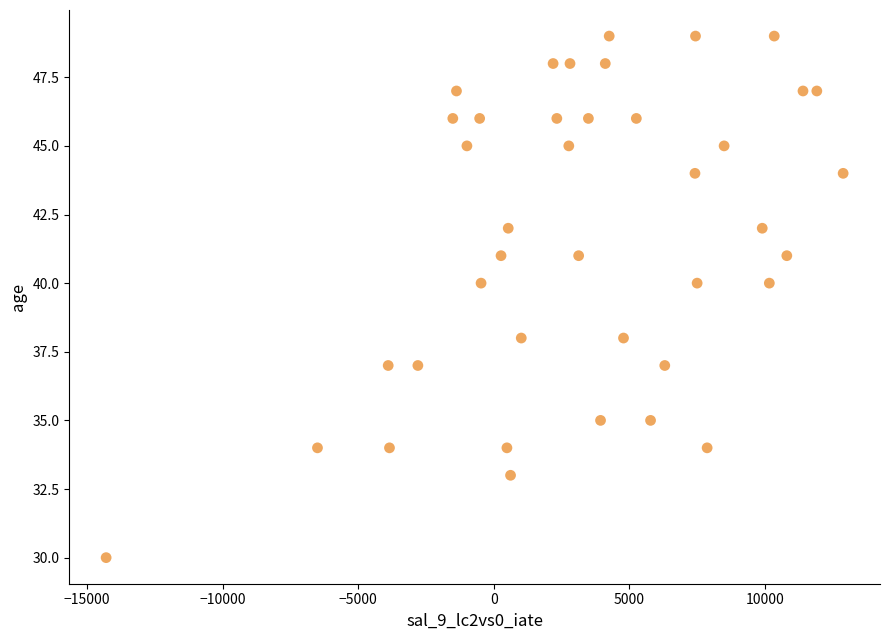

What is the range of Y values (max minus min)?

19